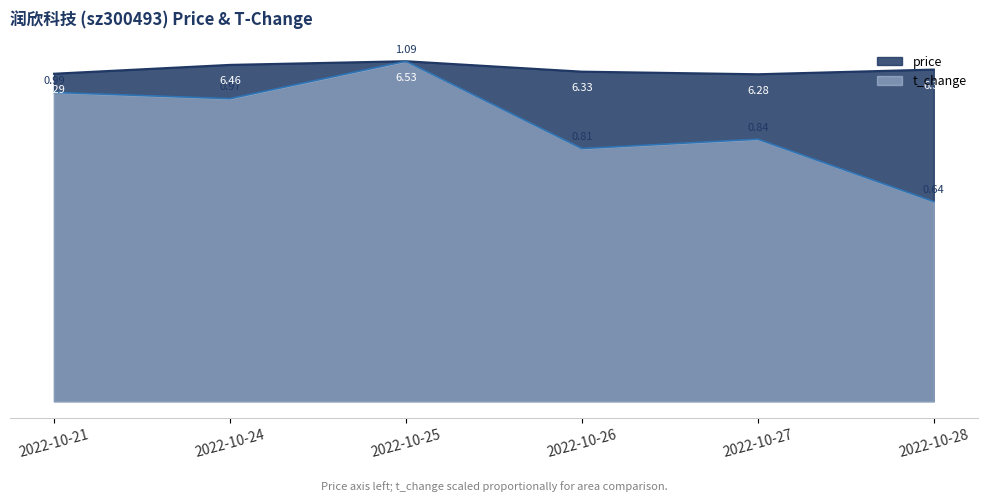

What is the smallest value displayed?

3.8